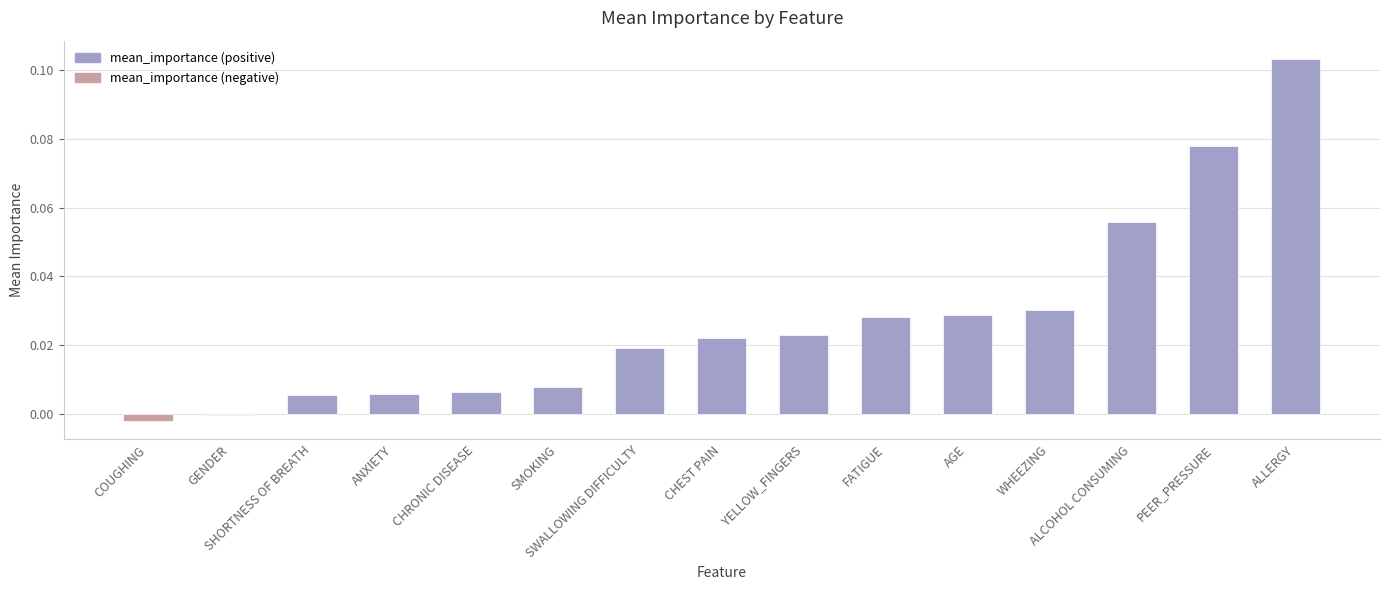

Count the number of data series in this chart.

1